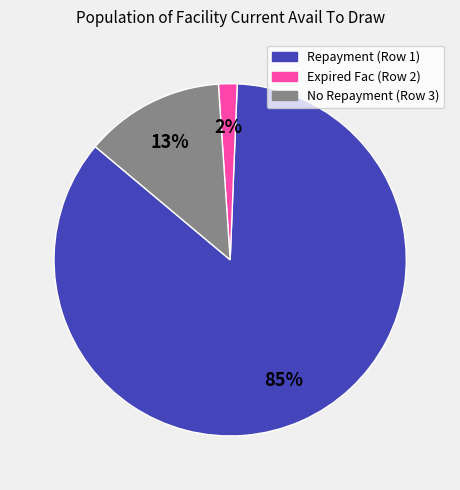

Is there any slice that represents more than half of the pie?

Yes